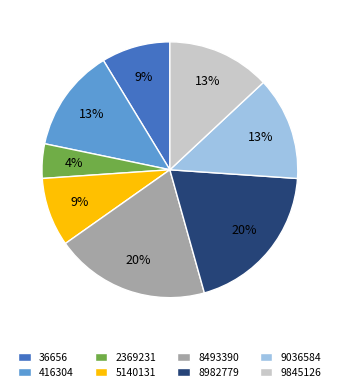

Which category has the smallest portion of the pie?

2369231